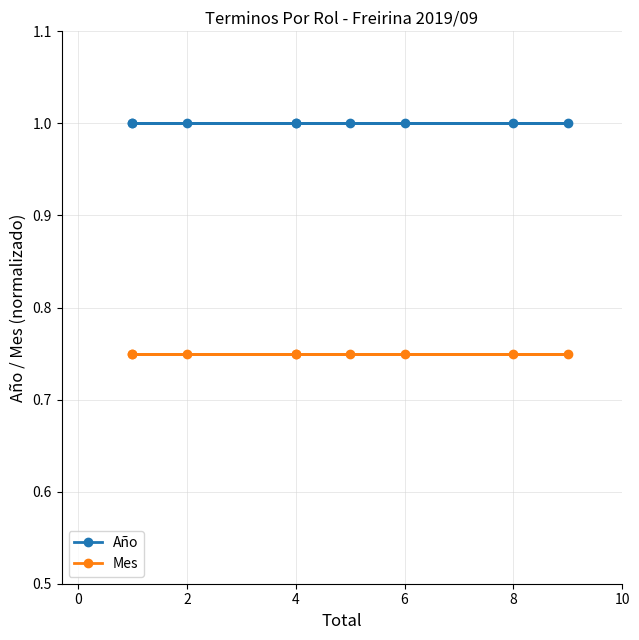

What is the smallest value displayed?

0.8